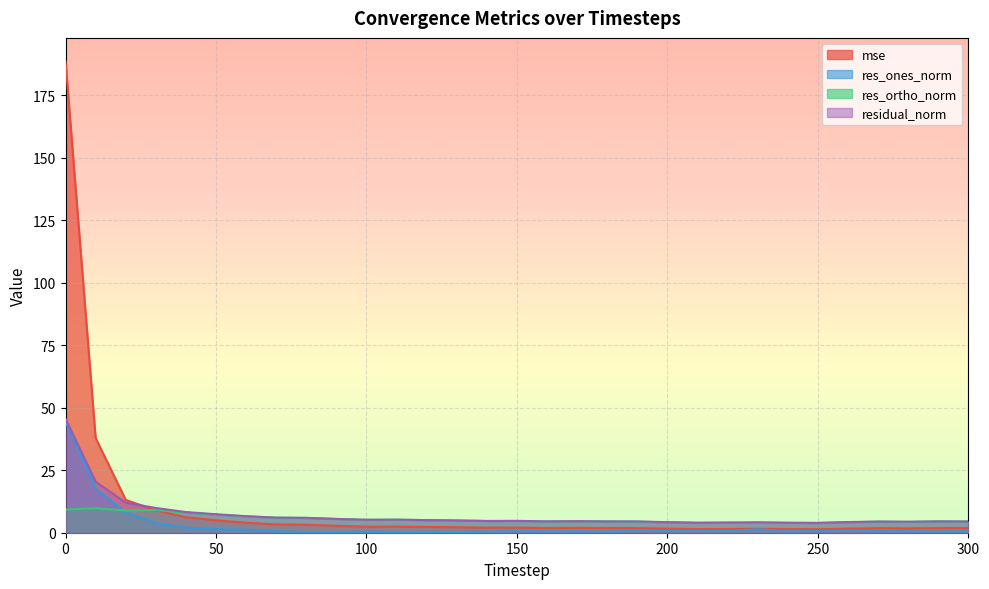

The mse series shows 2.1 at 210. True or false?

False